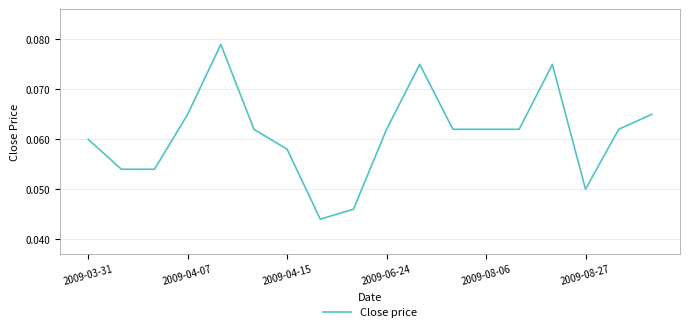

True or false: the data shows 0.0 at 2009-06-24.

False